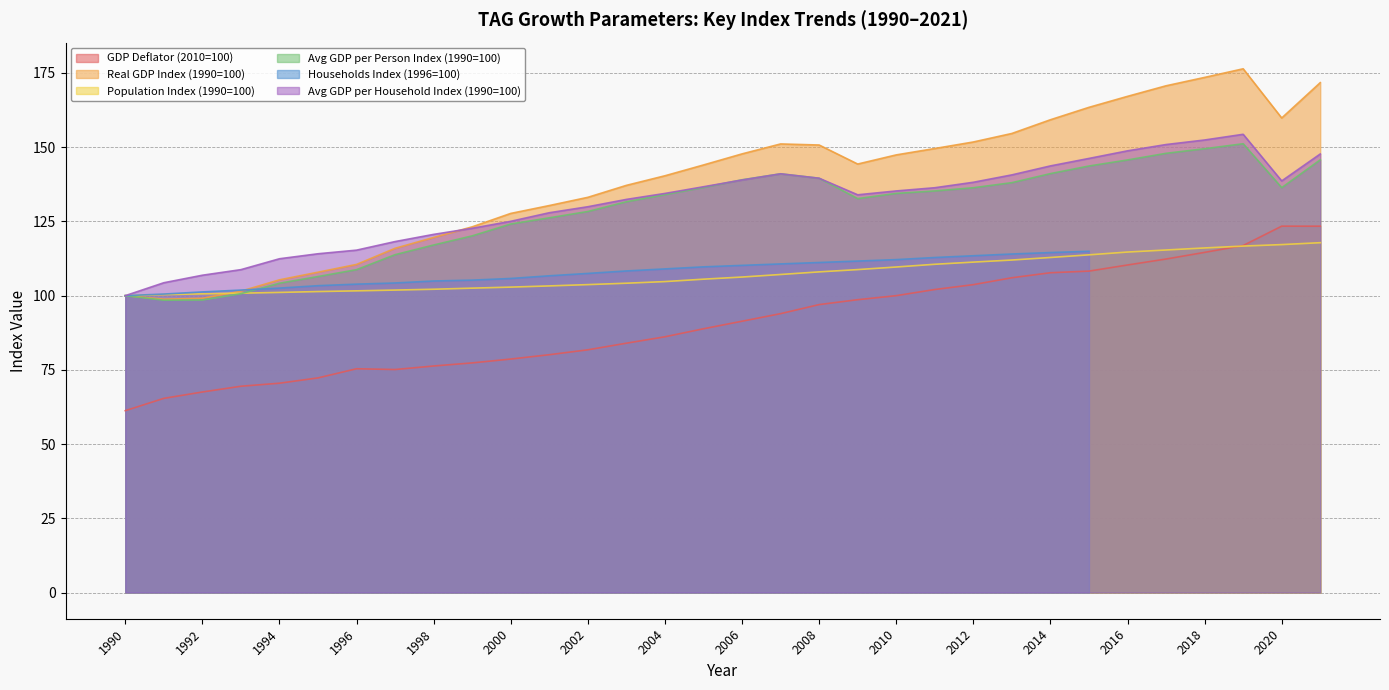

The GDP Deflator (2010=100) series shows 91.1 at 1990. True or false?

False